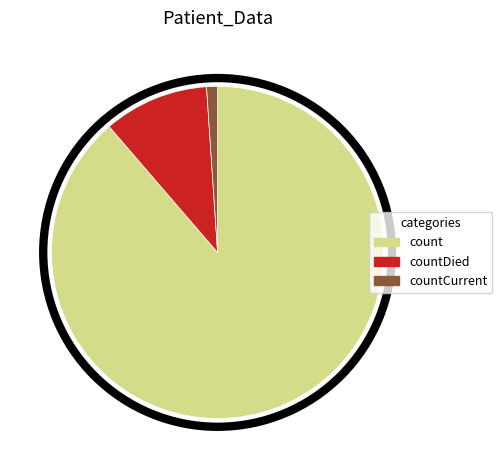

The count slice represents 74% of the pie. True or false?

False